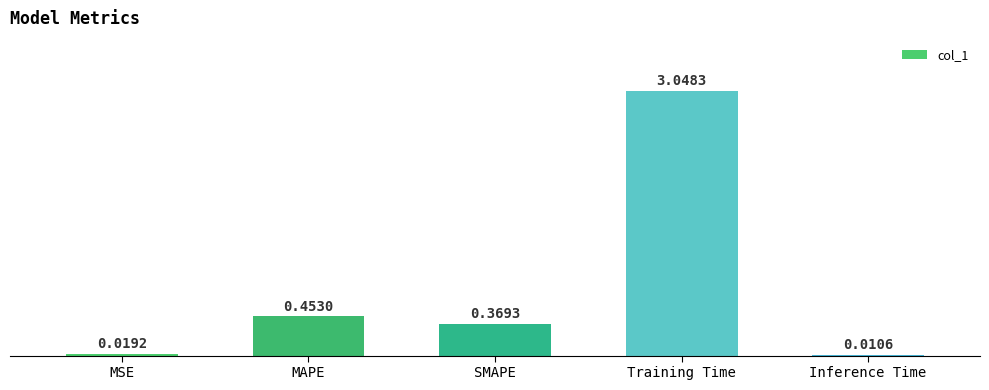

Count the number of categories in the chart.

5